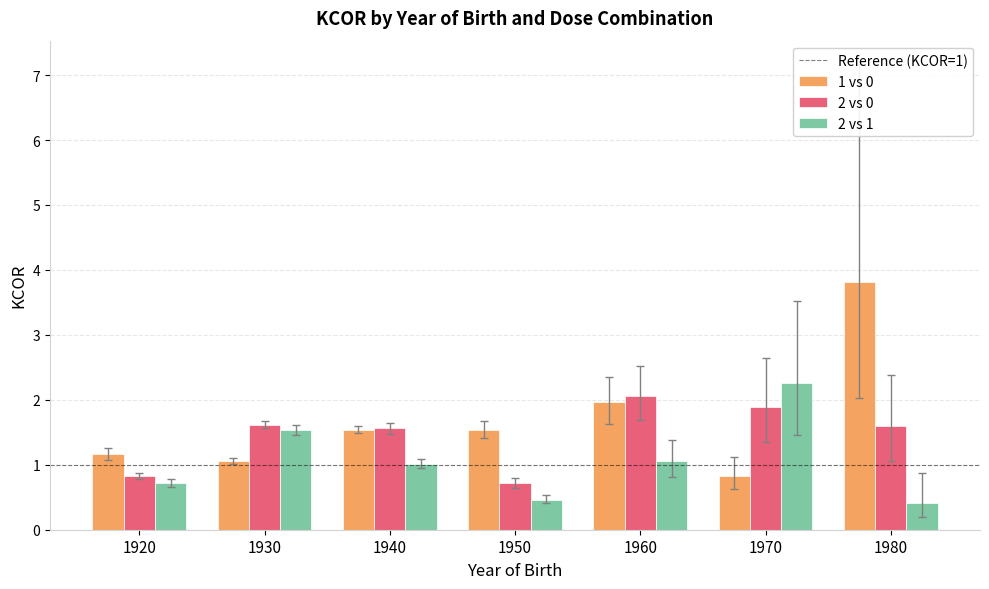

Where does the 2 vs 1 series first go above 1?

1930